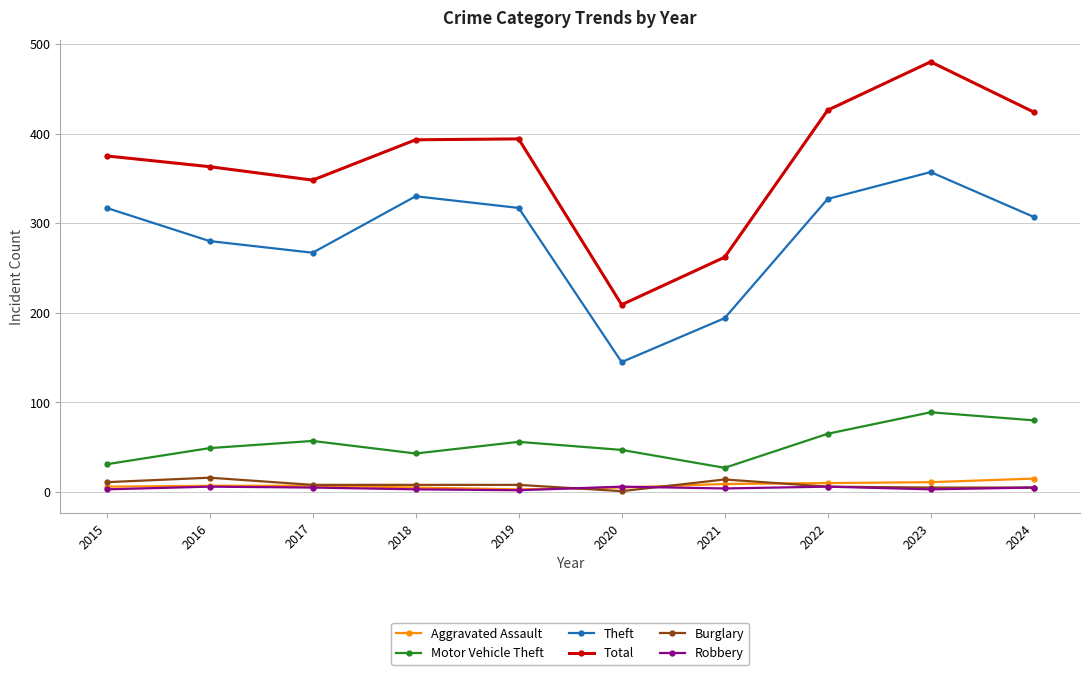

At which category is the sum across all series the highest?

2023